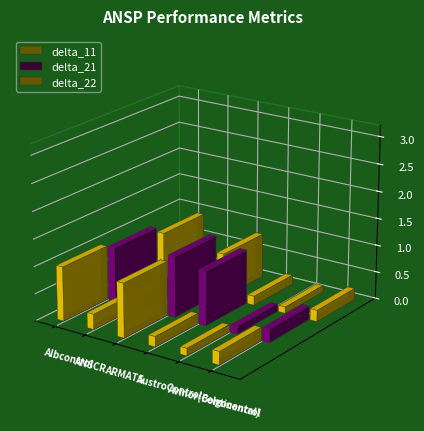

At which category does the chart reach its minimum across all series?

Avinor(Continental)